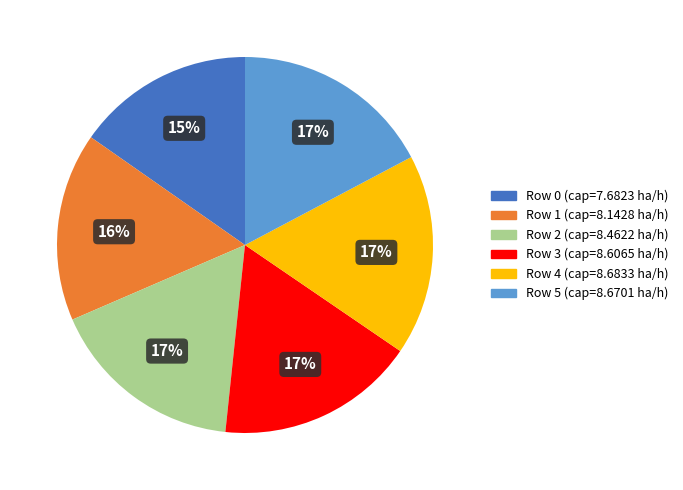

Count the number of slices in the pie.

6